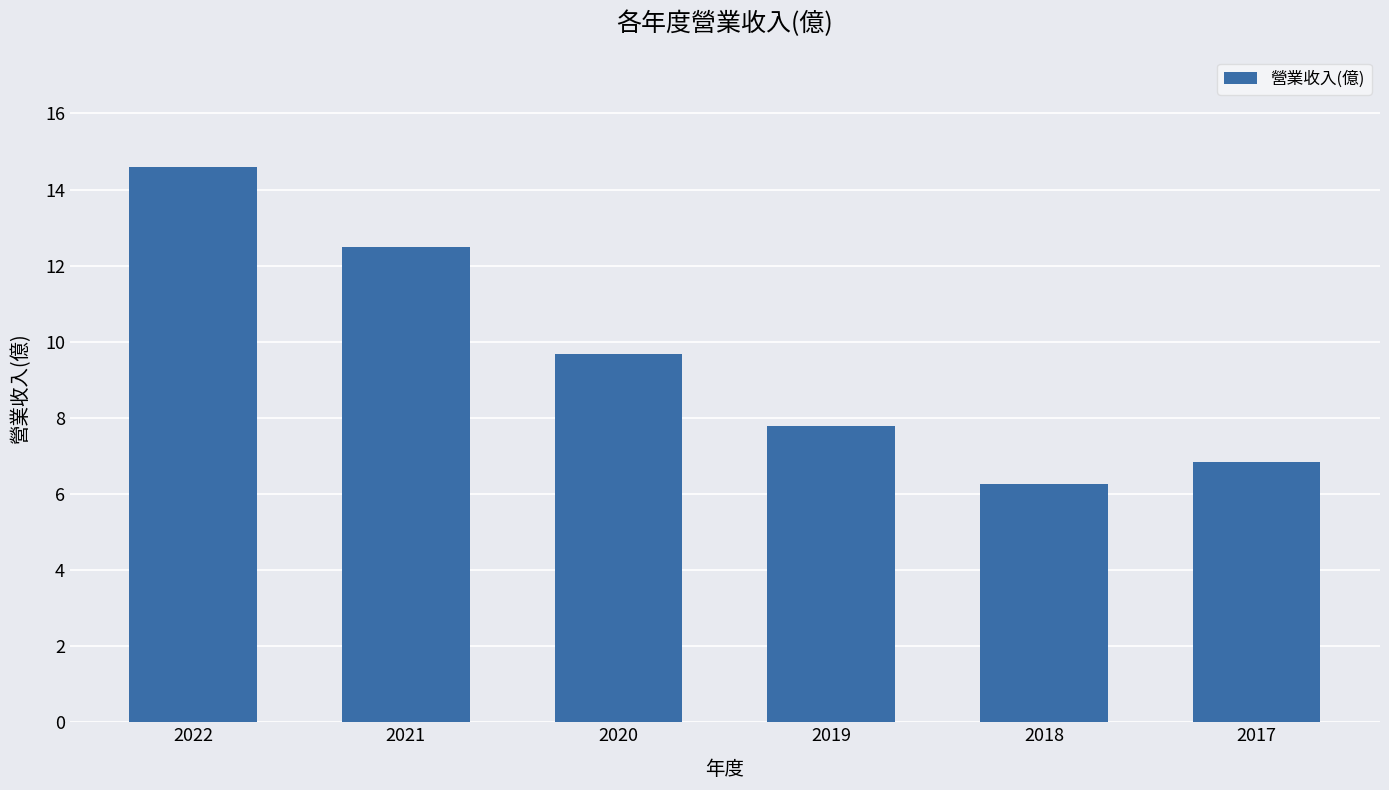

What is the minimum value shown in the chart?

6.3